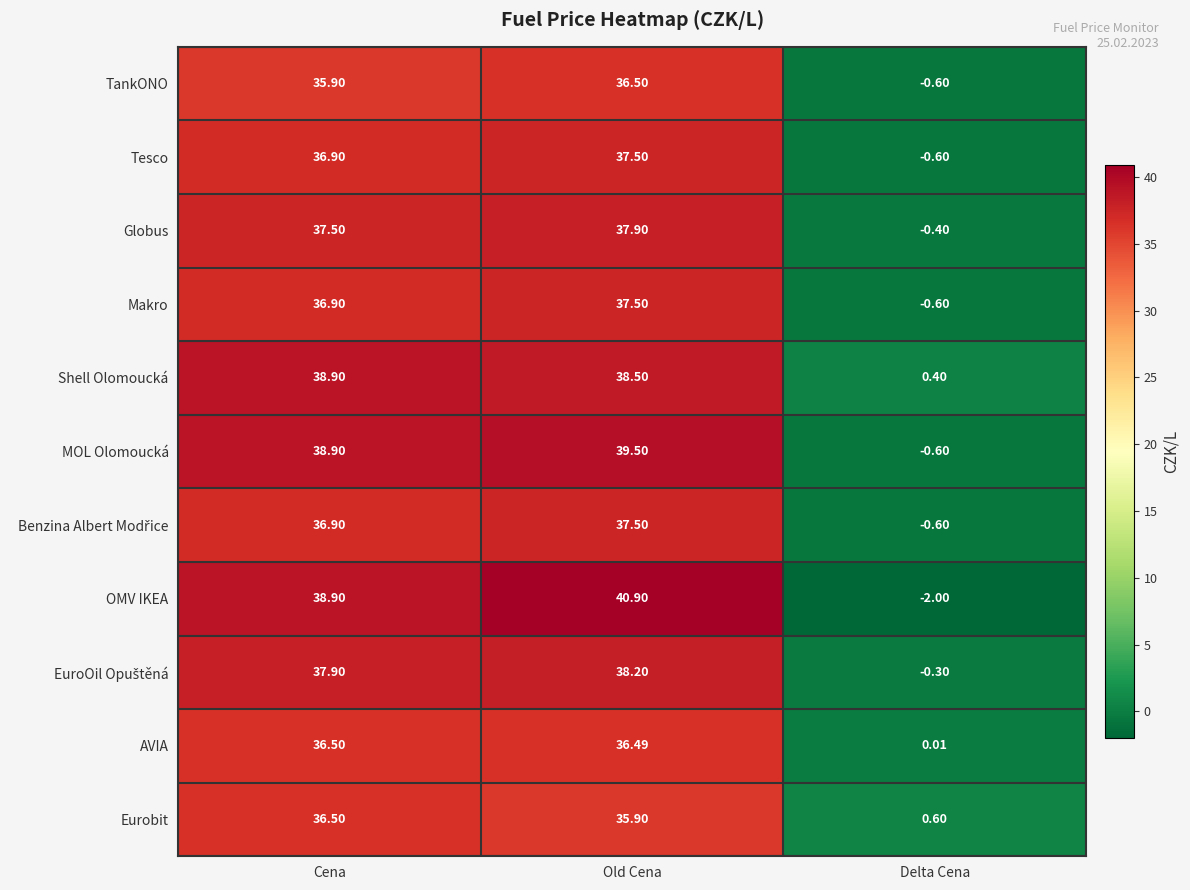

How many distinct data groups are displayed?

11